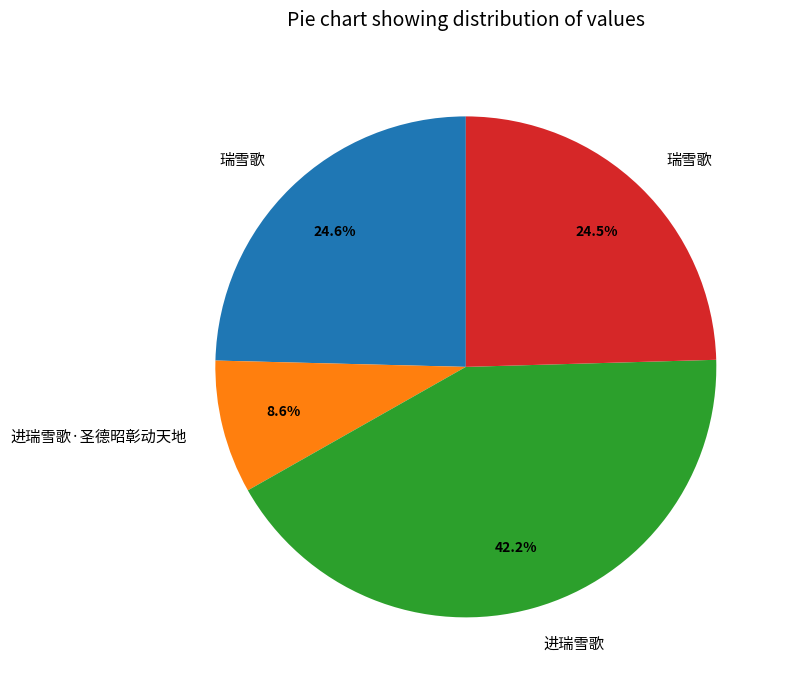

To the nearest percent, what is the difference between the largest and smallest slice percentages?

34%